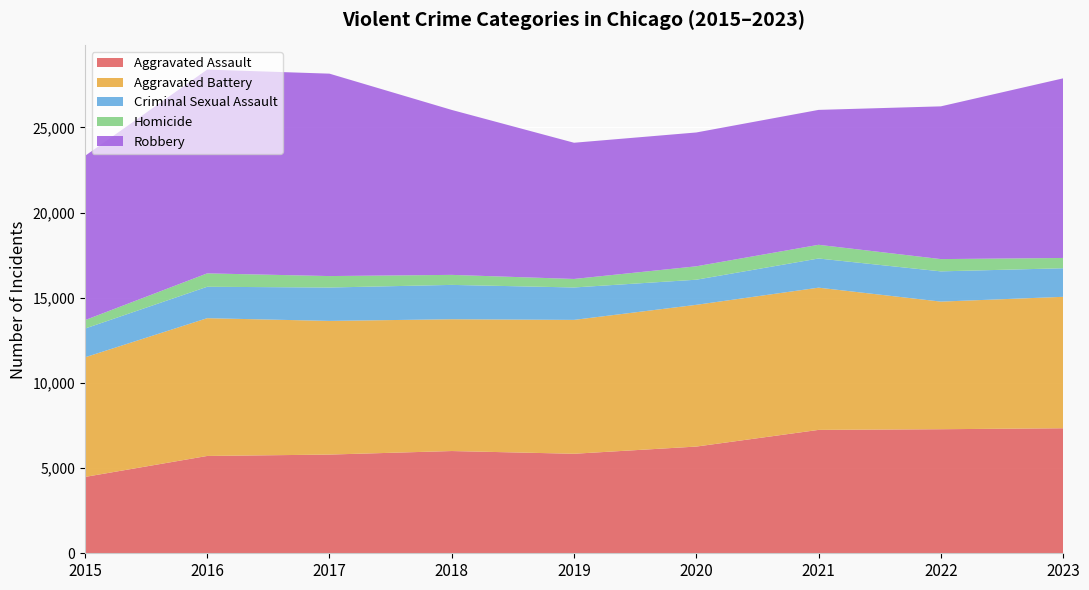

Reading left to right, extract all data points from this chart.

Aggravated Assault: 4480	5712	5793	6001	5841	6263	7242	7281	7338
Aggravated Battery: 7019	8086	7845	7735	7857	8319	8347	7490	7714
Criminal Sexual Assault: 1687	1844	1960	2016	1903	1474	1712	1775	1677
Homicide: 496	786	672	588	499	787	804	720	604
Robbery: 9638	11960	11880	9681	7995	7855	7918	8965	10542